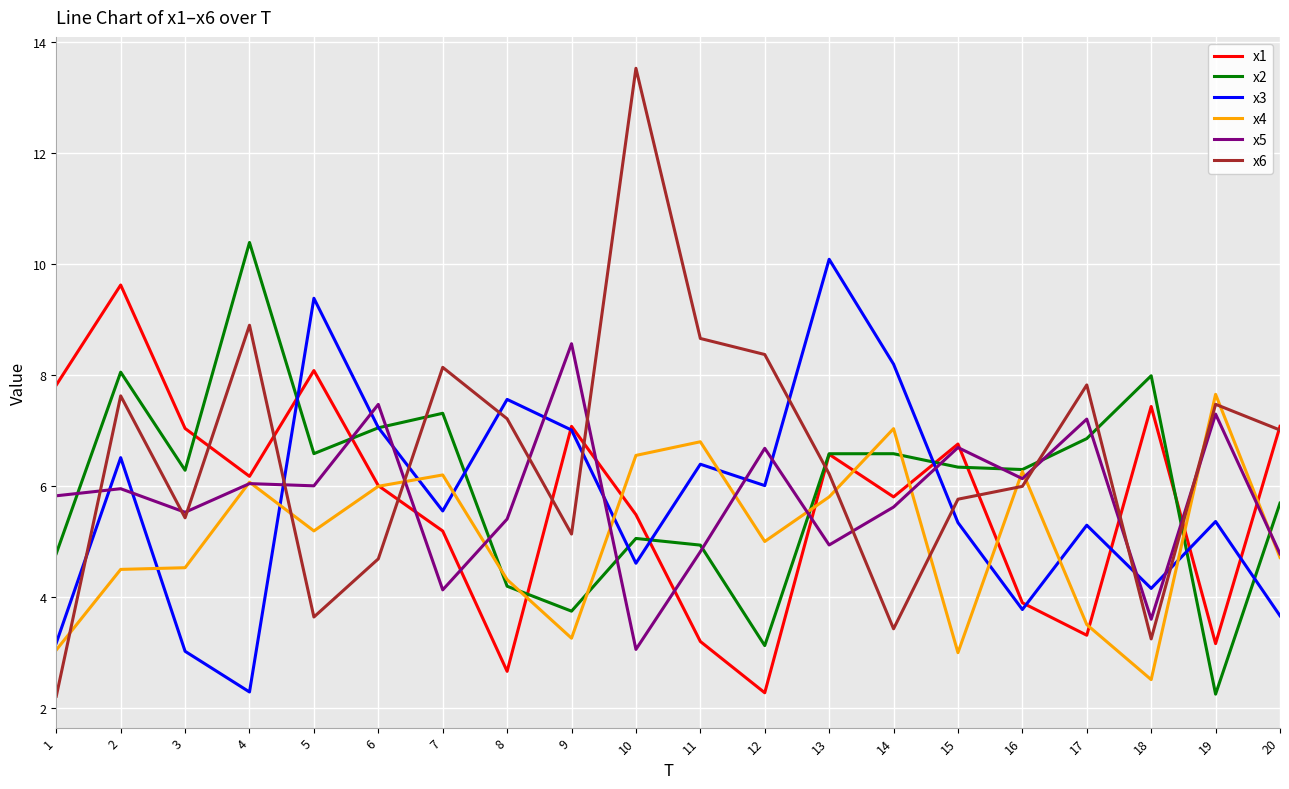

What is the difference between the highest and lowest values at 12?

6.1